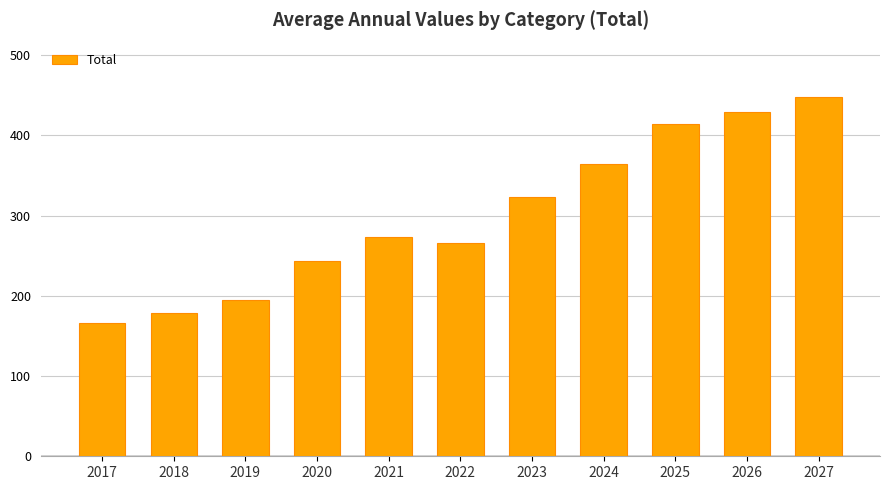

True or false: the data shows 364.9 at 2024.

True